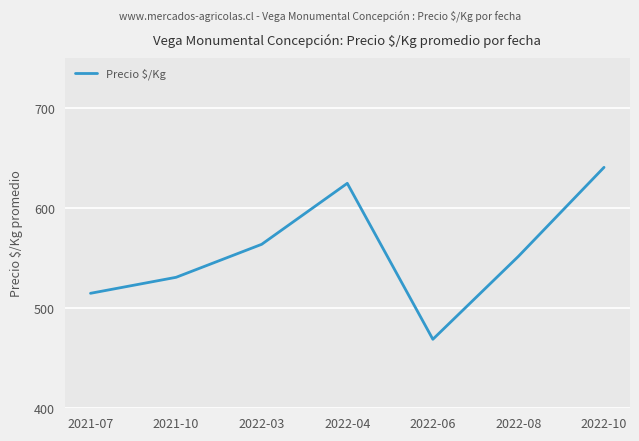

Reading left to right, transcribe all the data shown in this chart.

2021-07=515	2021-10=531	2022-03=564	2022-04=625	2022-06=469	2022-08=552	2022-10=641